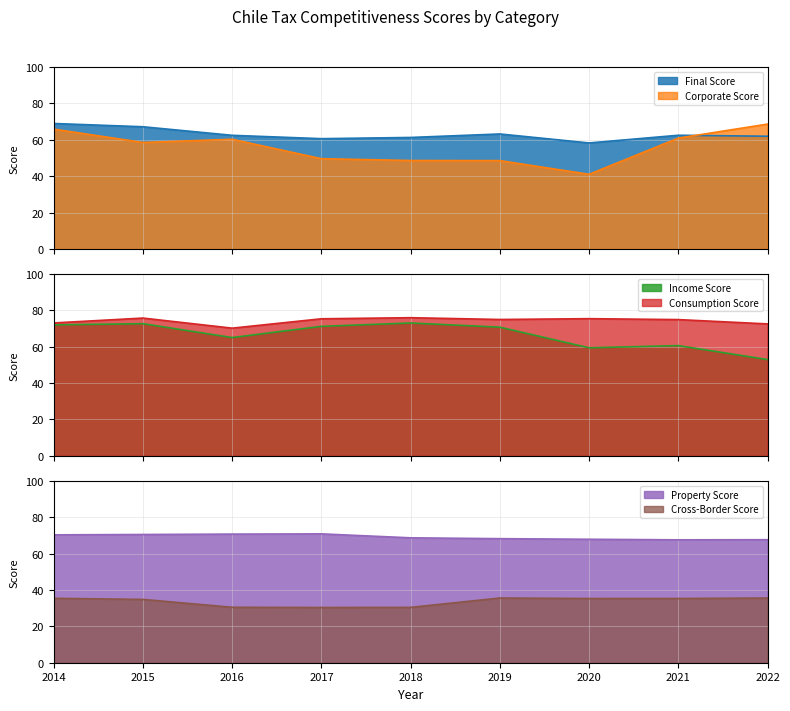

Read the Corporate Score value at 2014.

65.8